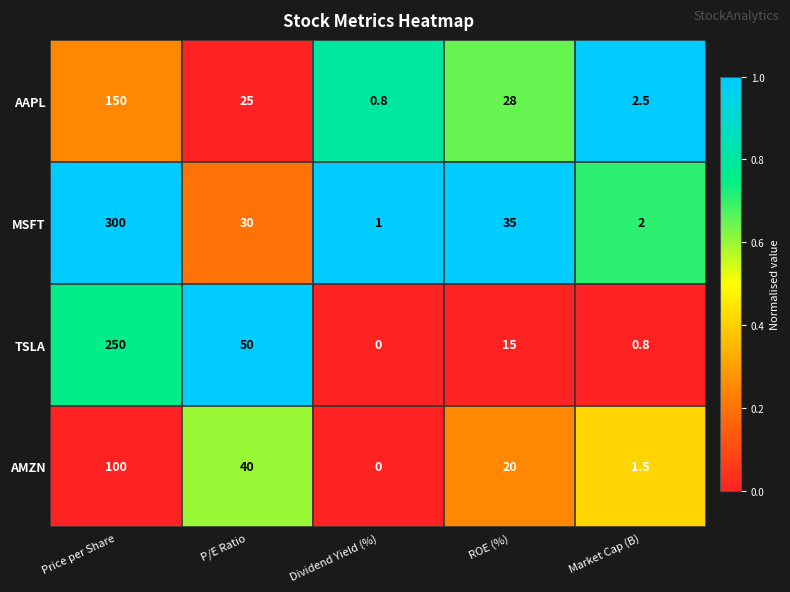

Which series has the widest spread of values?

MSFT